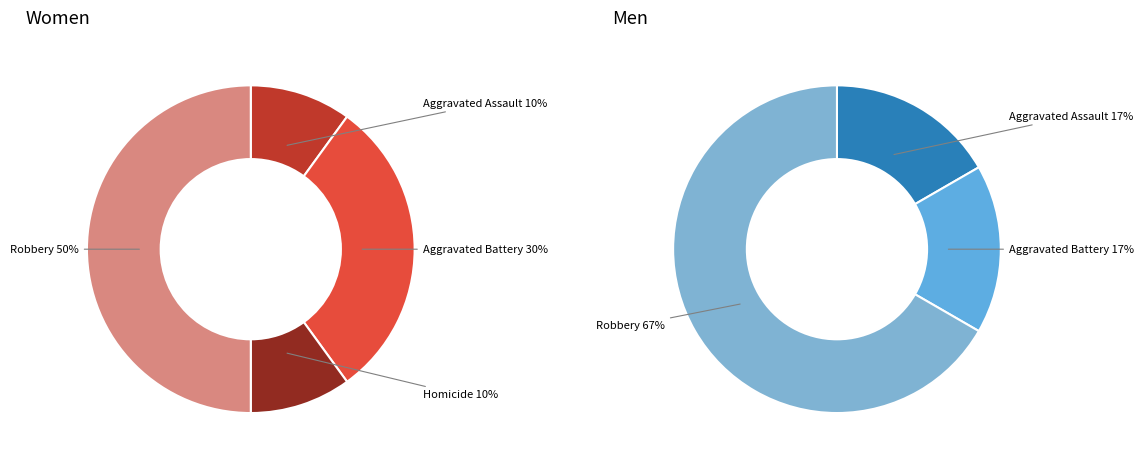

Is there any slice that represents more than half of the pie?

No